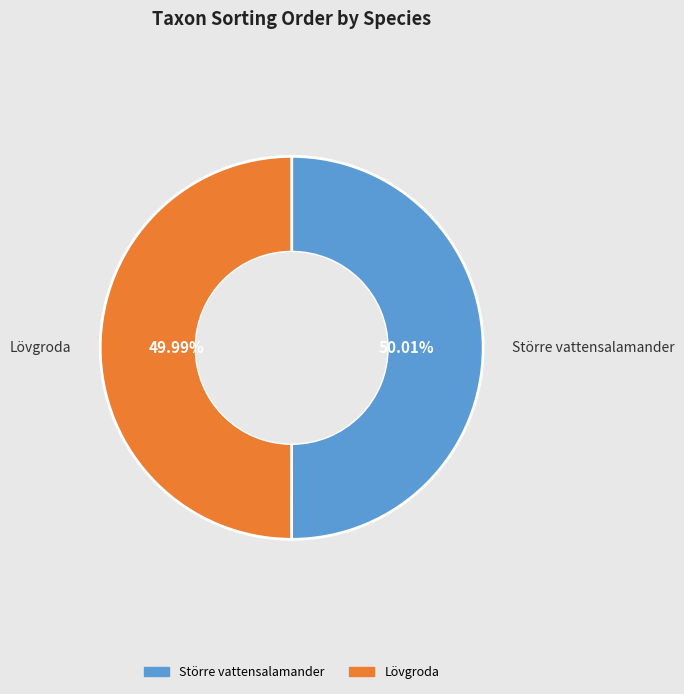

Is there a majority slice in this chart?

Yes